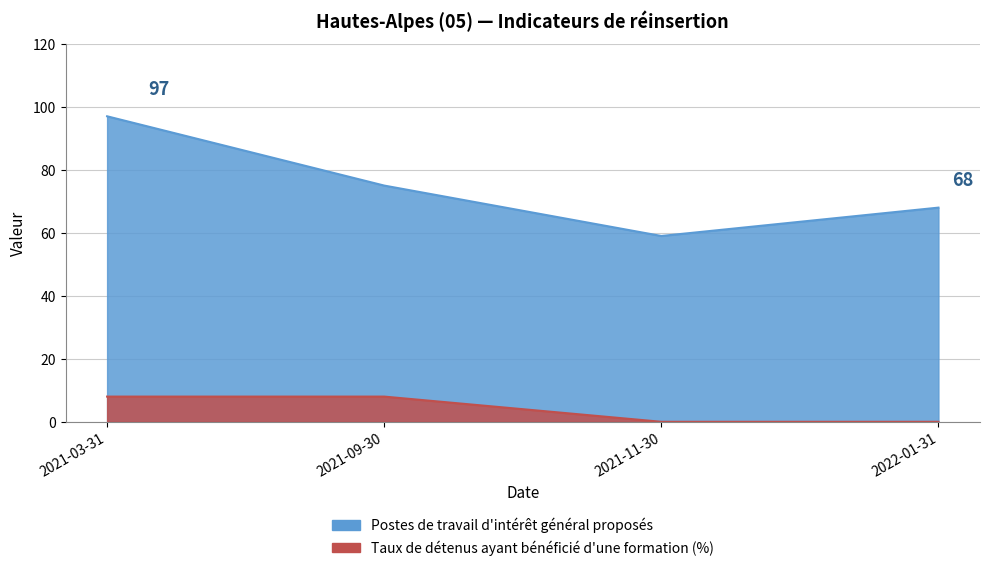

Count the nb-postes-tig values in the range 68 to 97.

3